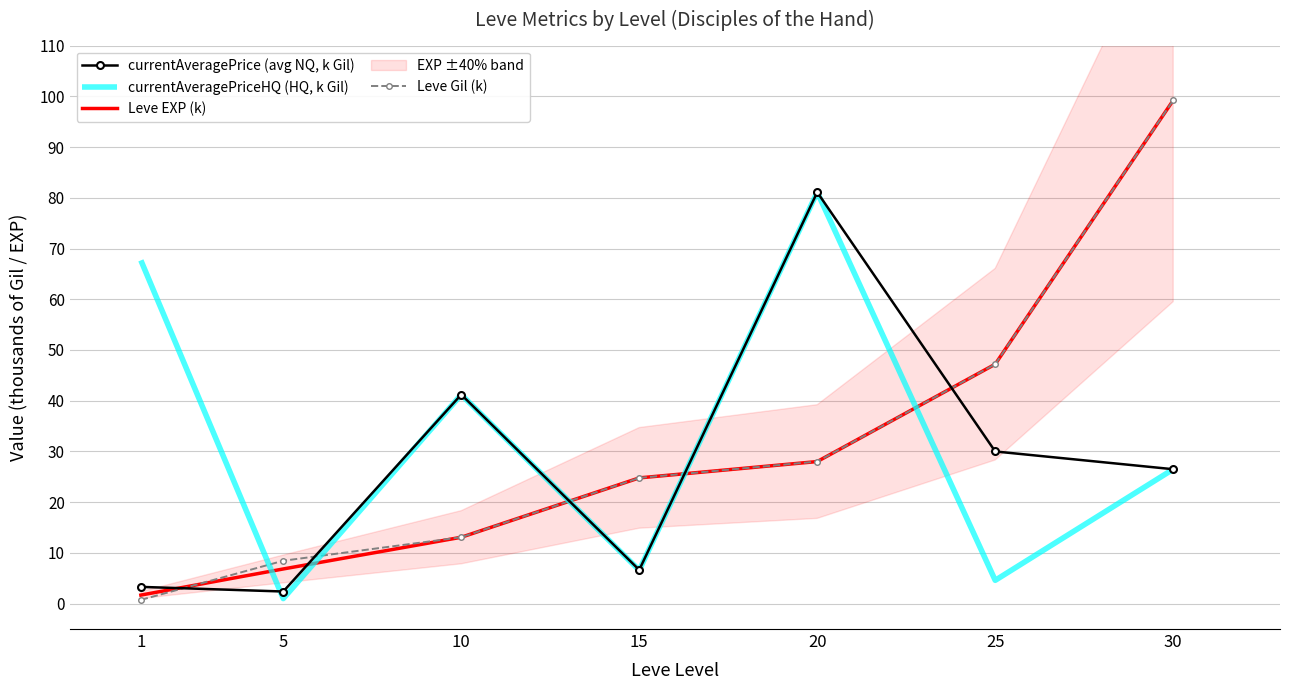

Reading left to right, what are all the values shown in this chart?

currentAveragePrice (avg NQ, k Gil): 1=3.3	5=2.4	10=41.2	15=6.6	20=81.1	25=30.0	30=26.5
currentAveragePriceHQ (HQ, k Gil): 1=67.7	5=1.0	10=41.2	15=6.6	20=81.1	25=4.6	30=26.5
Leve EXP (k): 1=1.7	5=6.8	10=13.1	15=24.8	20=28.0	25=47.2	30=99.2
Leve Gil (k): 1=0.7	5=8.5	10=13.1	15=24.8	20=28.0	25=47.2	30=99.2